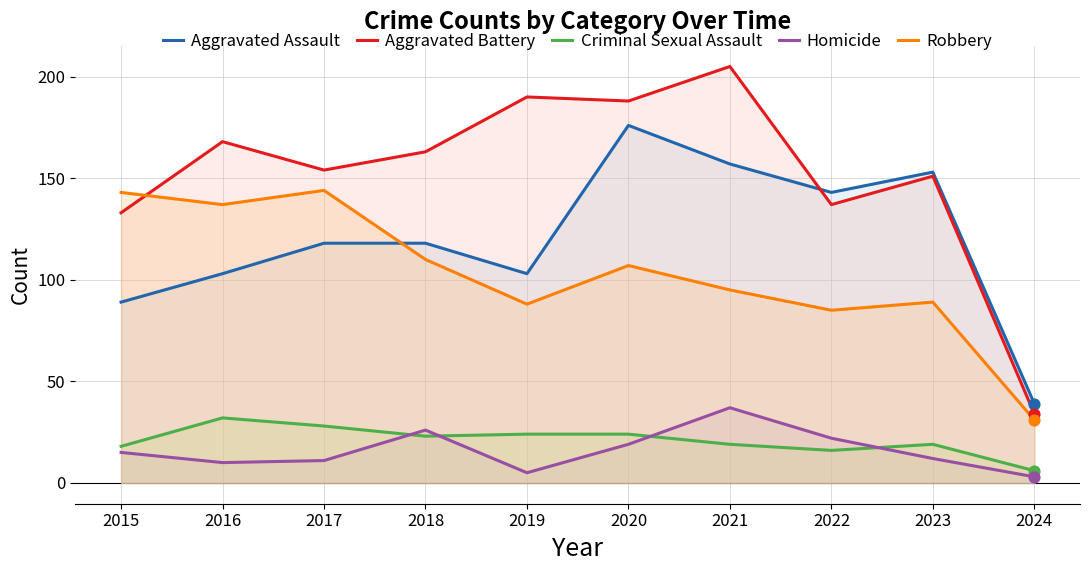

What are all the series names shown in the legend?

Aggravated Assault, Aggravated Battery, Criminal Sexual Assault, Homicide, Robbery